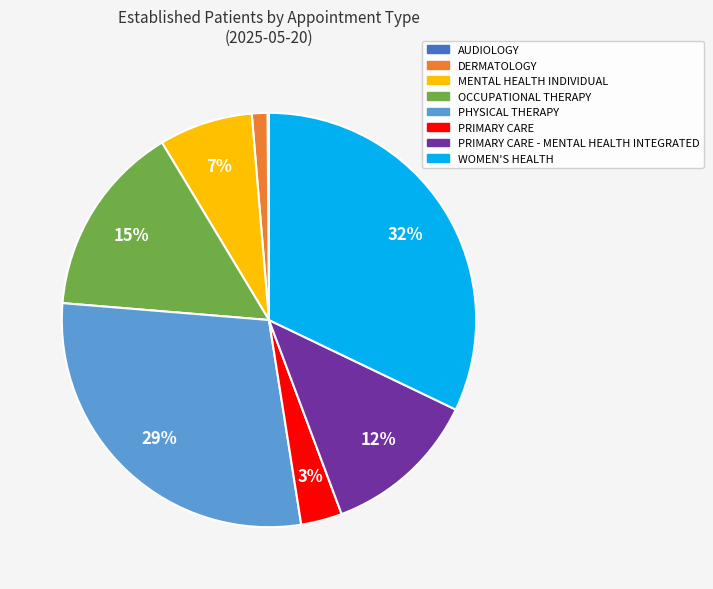

Is there any slice that represents more than half of the pie?

No